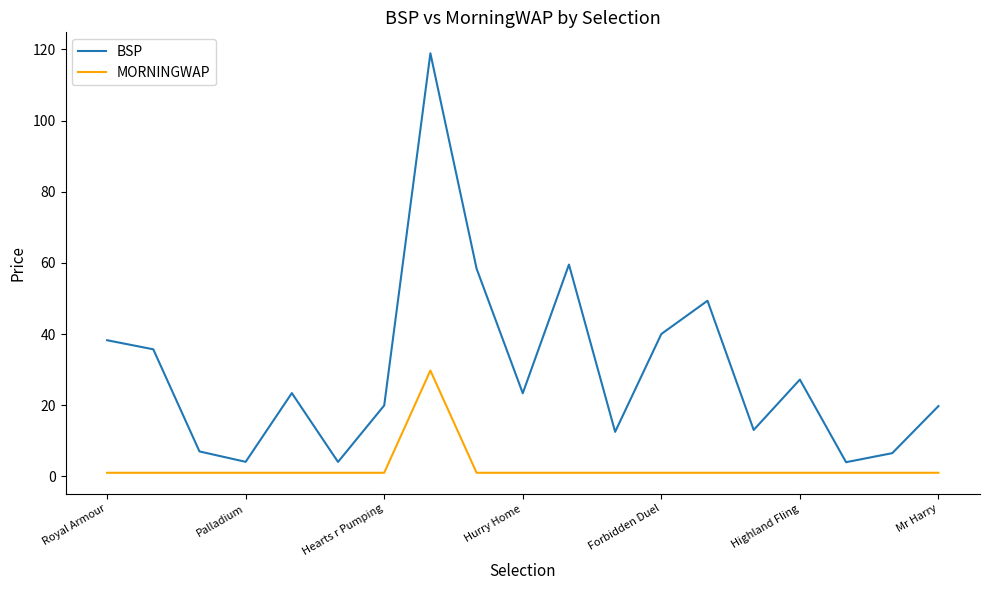

True or false: MORNINGWAP and BSP intersect in this chart.

False